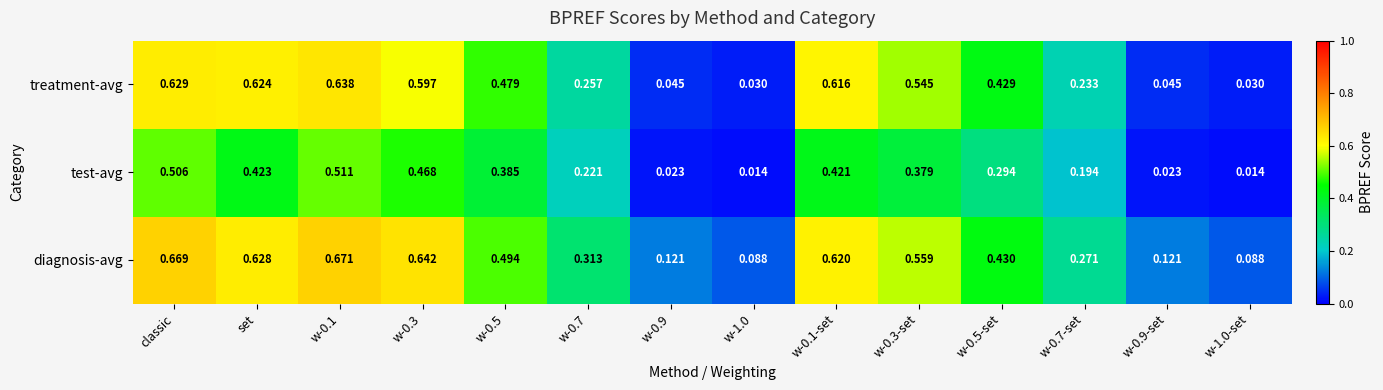

Rank the series by their average value, from lowest to highest.

test-avg, treatment-avg, diagnosis-avg